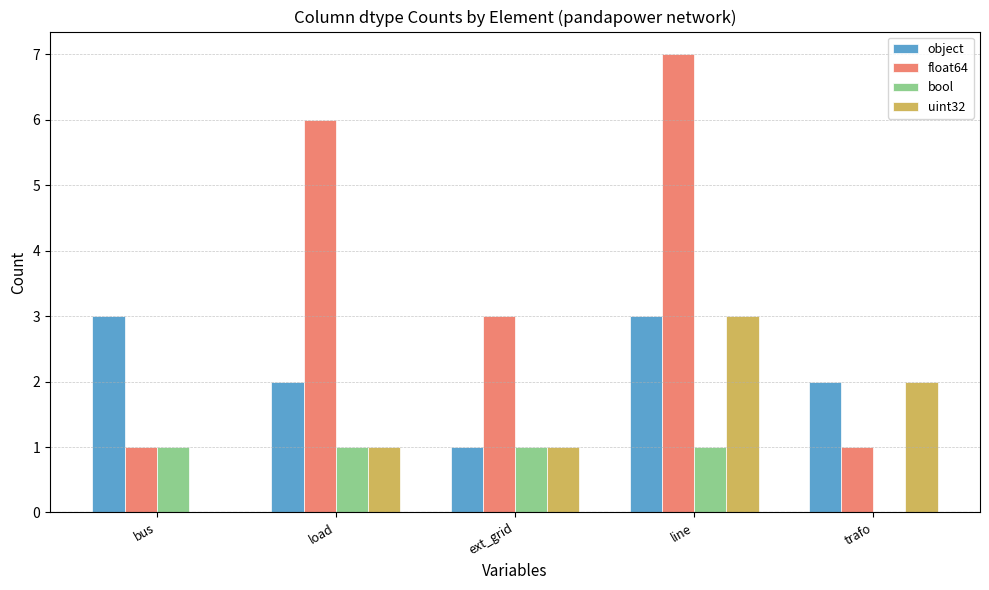

The bool series shows 1 at bus. True or false?

True